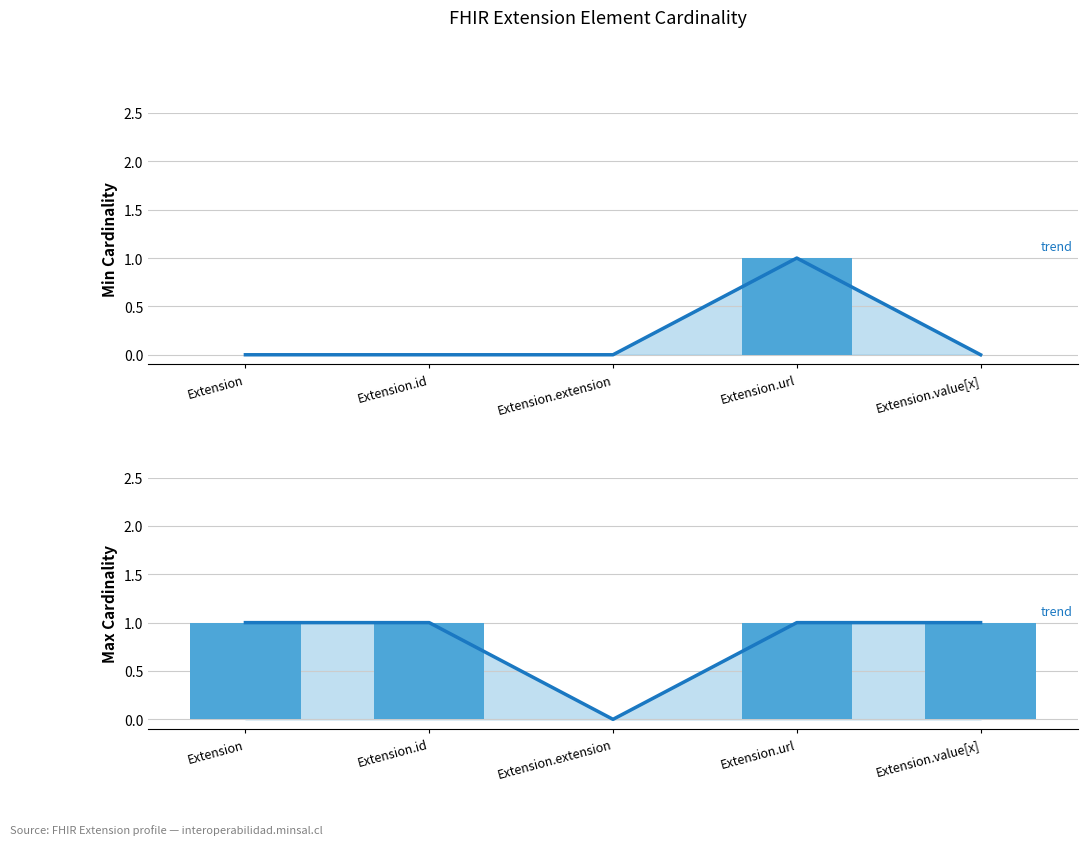

How many Max Cardinality (trend) values are between 1 and 2?

4